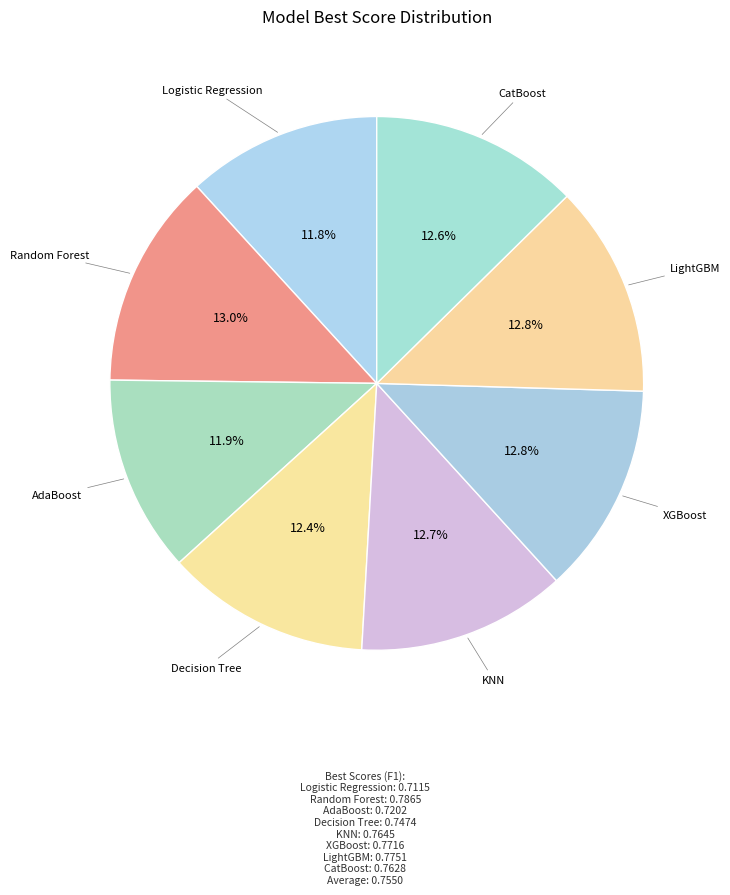

Which slice is the smallest?

Logistic Regression